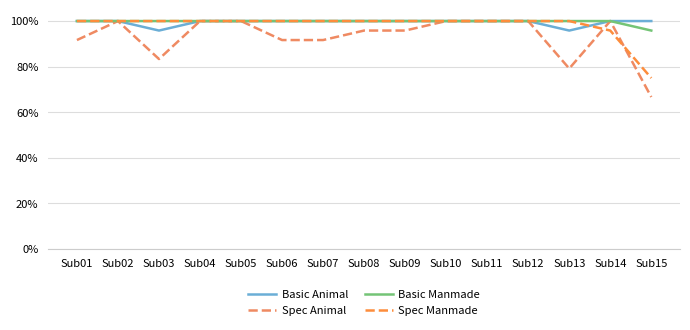

Reading left to right, list all the values displayed in this chart.

Basic Animal: 1.0	1.0	1.0	1.0	1.0	1.0	1.0	1.0	1.0	1.0	1.0	1.0	1.0	1.0	1.0
Spec Animal: 0.9	1.0	0.8	1.0	1.0	0.9	0.9	1.0	1.0	1.0	1.0	1.0	0.8	1.0	0.7
Basic Manmade: 1.0	1.0	1.0	1.0	1.0	1.0	1.0	1.0	1.0	1.0	1.0	1.0	1.0	1.0	1.0
Spec Manmade: 1.0	1.0	1.0	1.0	1.0	1.0	1.0	1.0	1.0	1.0	1.0	1.0	1.0	1.0	0.8